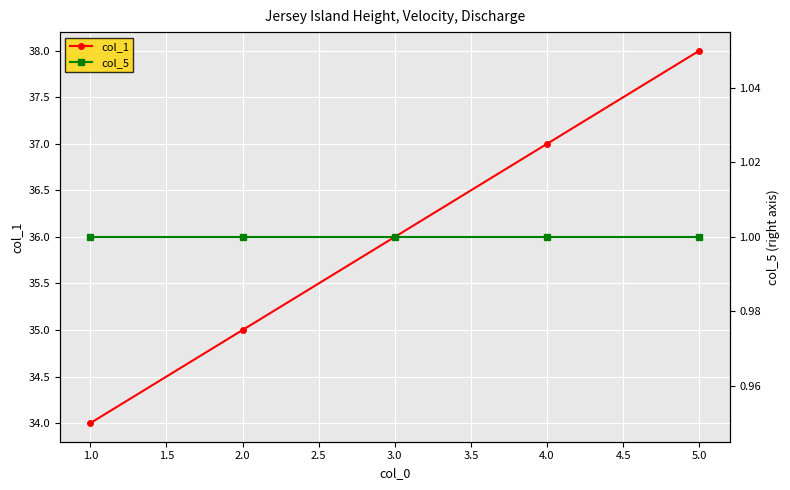

What is the value of the col_1 point at the 4th from the left?

37